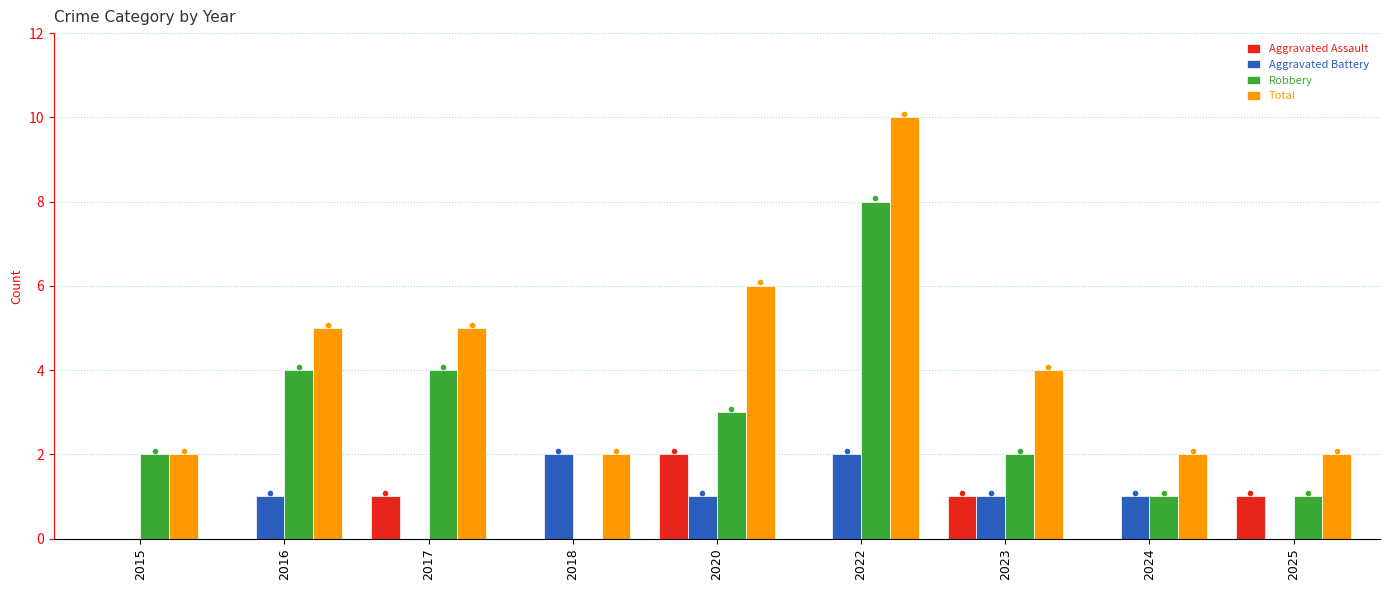

What is the average value of the Aggravated Battery series?

1